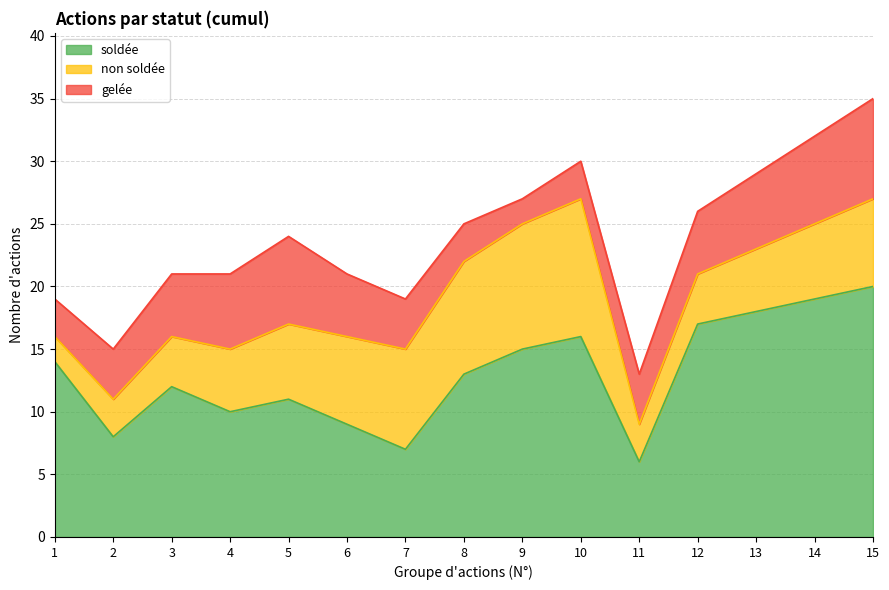

Which label corresponds to the smallest value in the chart?

1